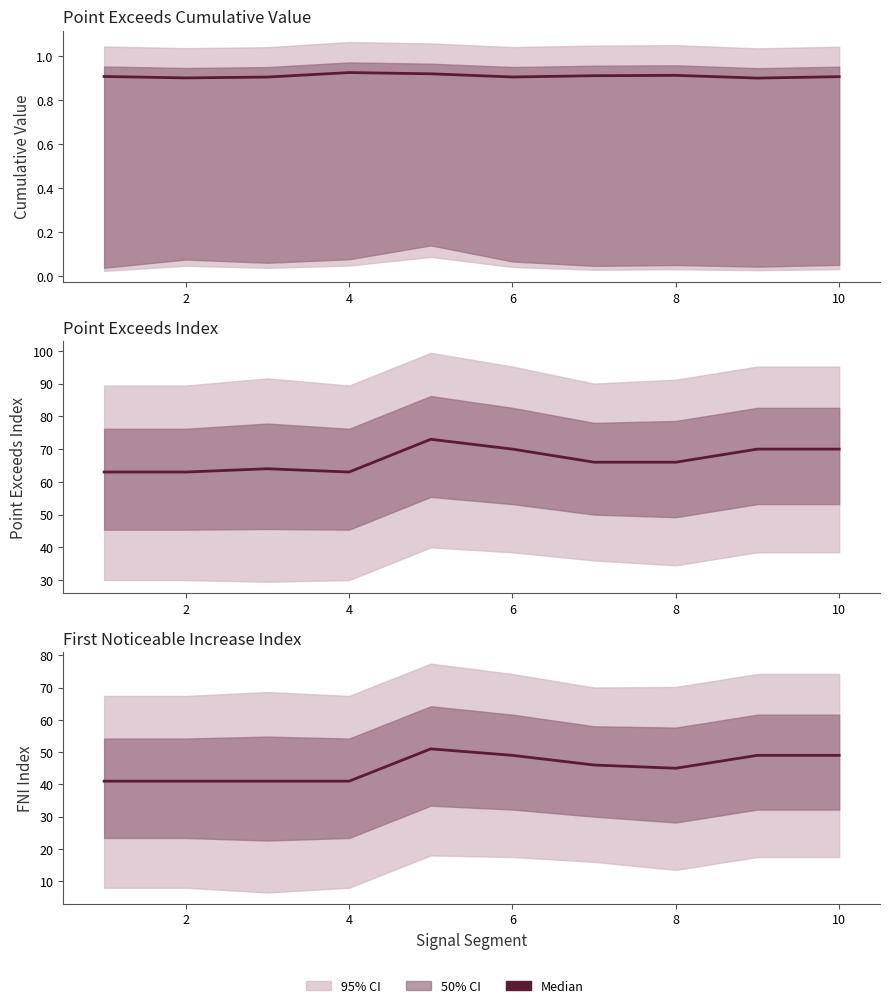

At how many categories does at least one series exceed 39?

10